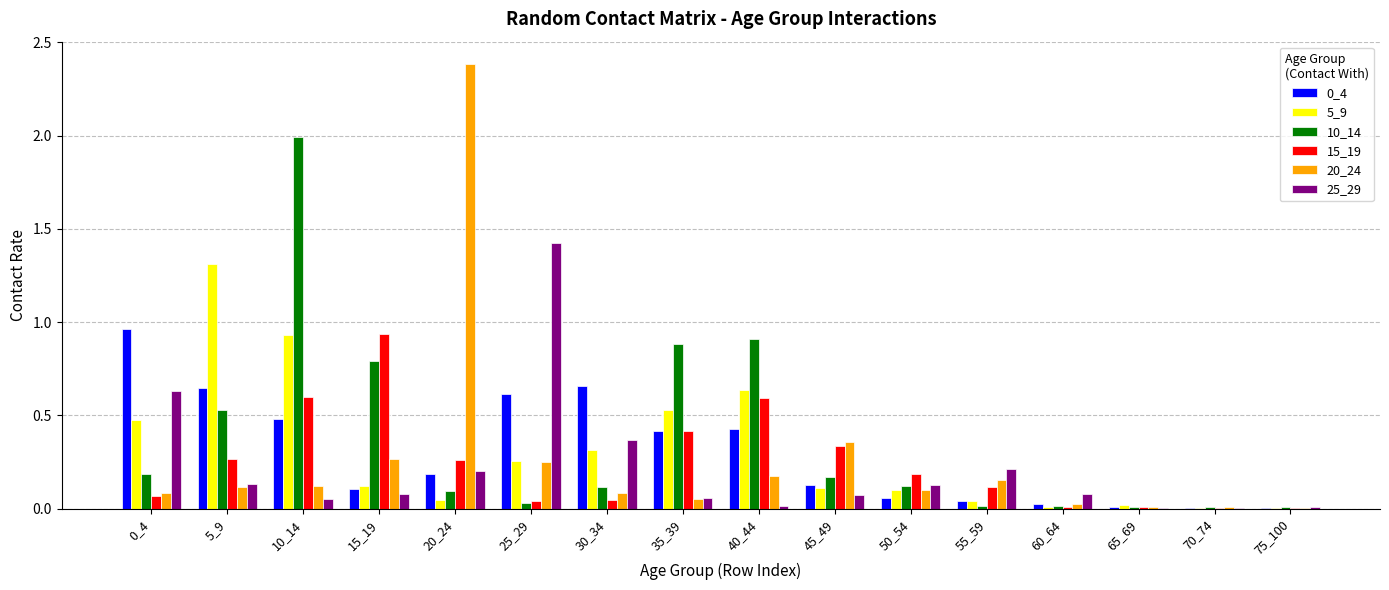

Which category has the highest value in the 15_19 series?

15_19